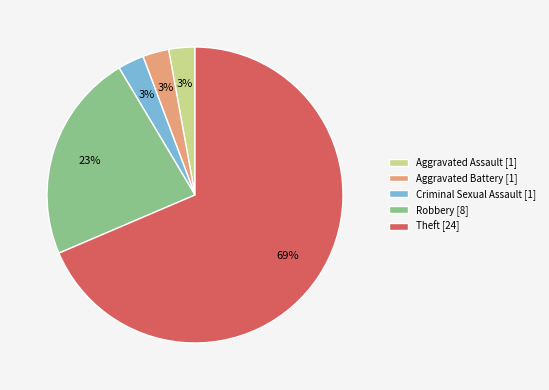

Is it true that Theft [24] is 69% of the pie?

True